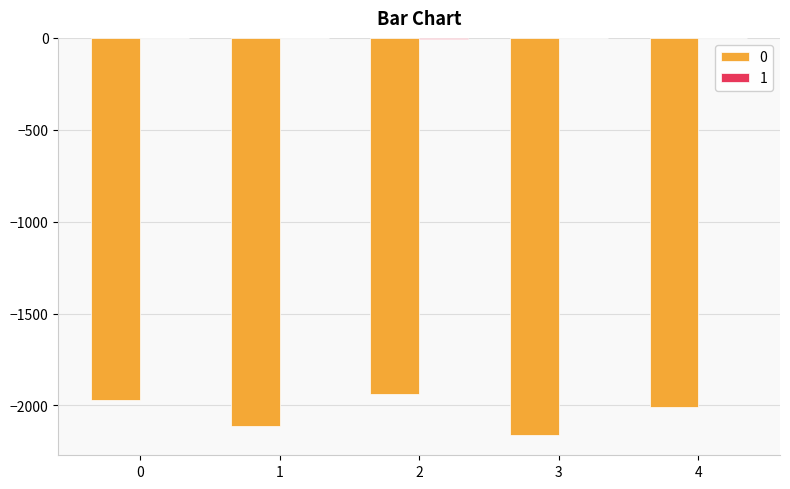

The value of 0 at 4 is -3020. True or false?

False